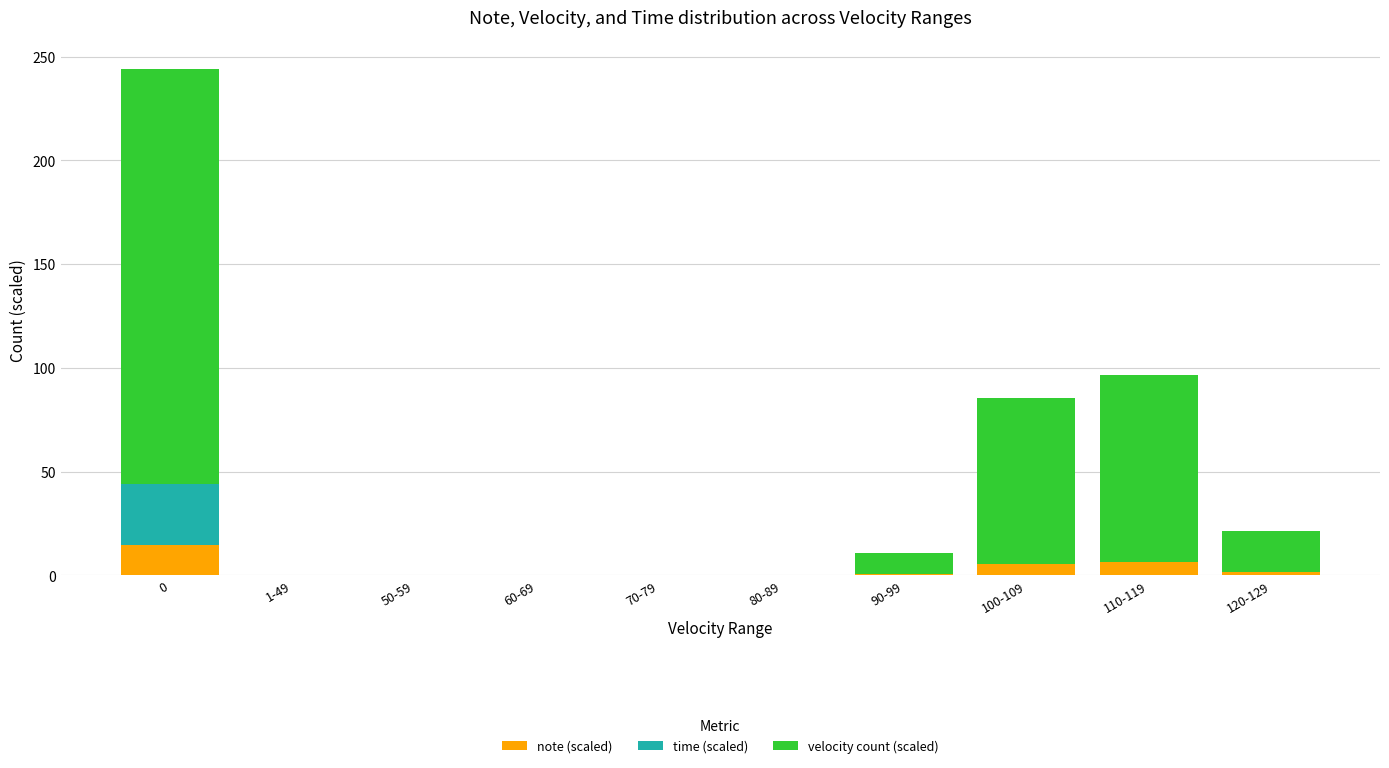

The note (scaled) series shows 0.0 at 60-69. True or false?

True